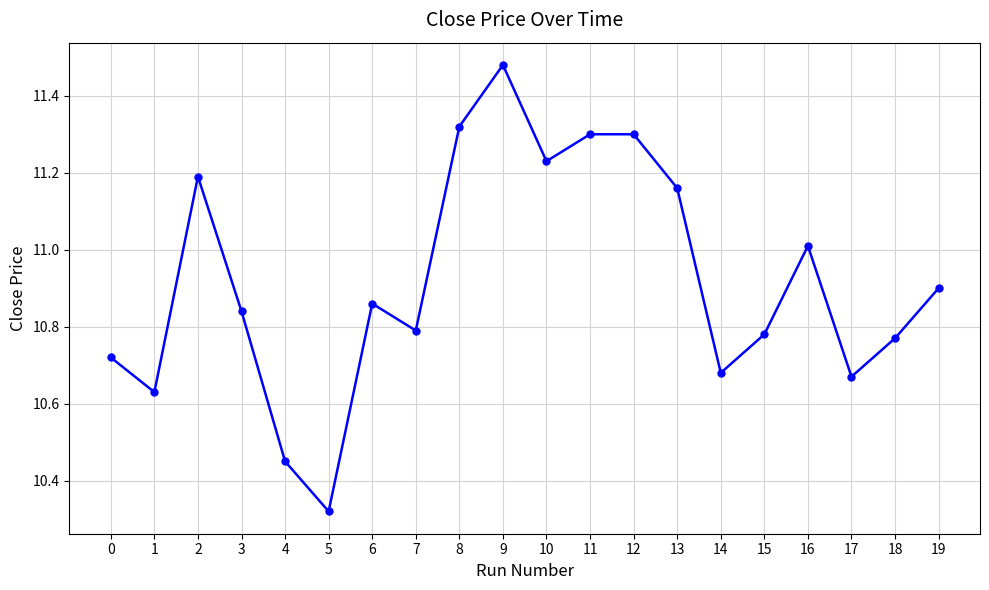

What is the difference between the maximum and minimum values?

1.2